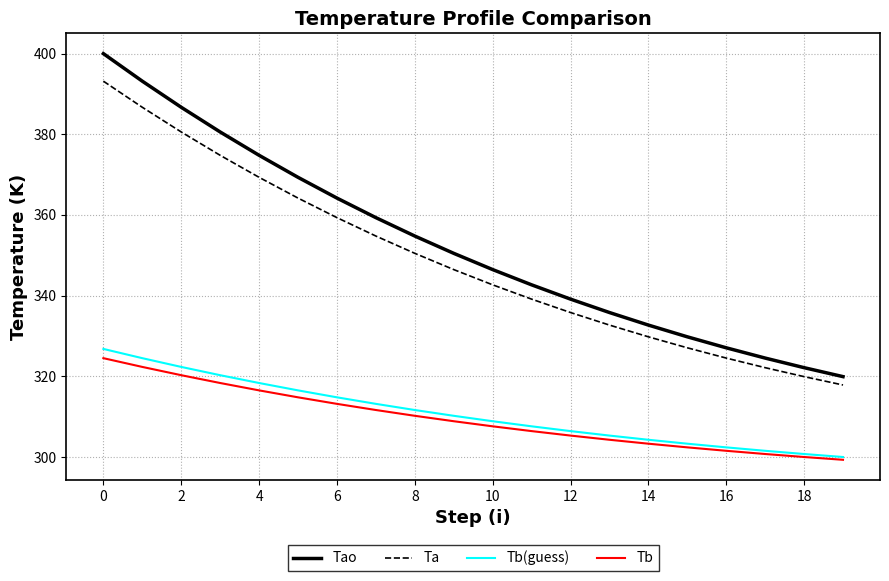

True or false: Tao and Tb cross at least once.

False